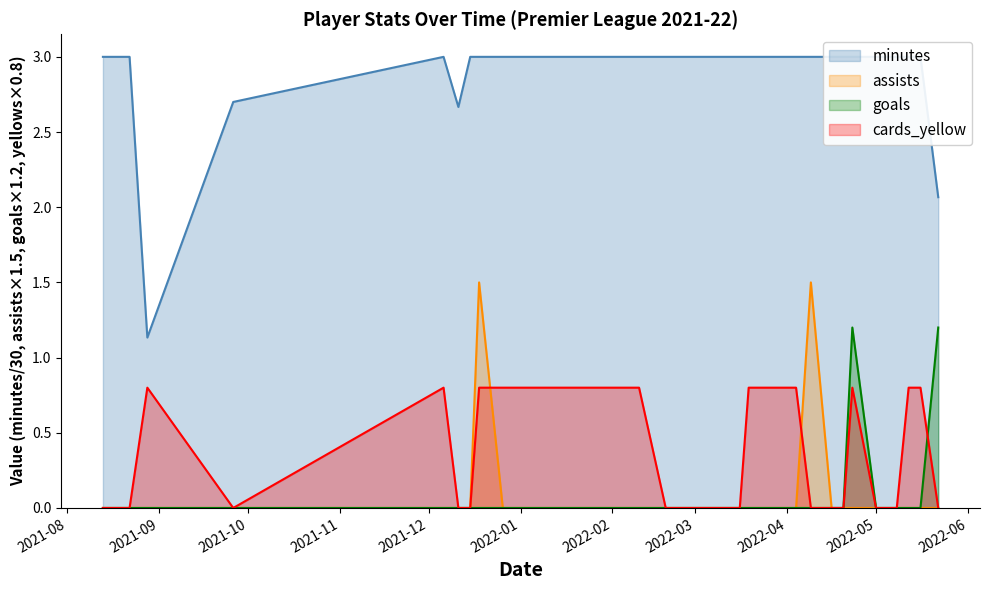

How many lines are shown in the chart?

4